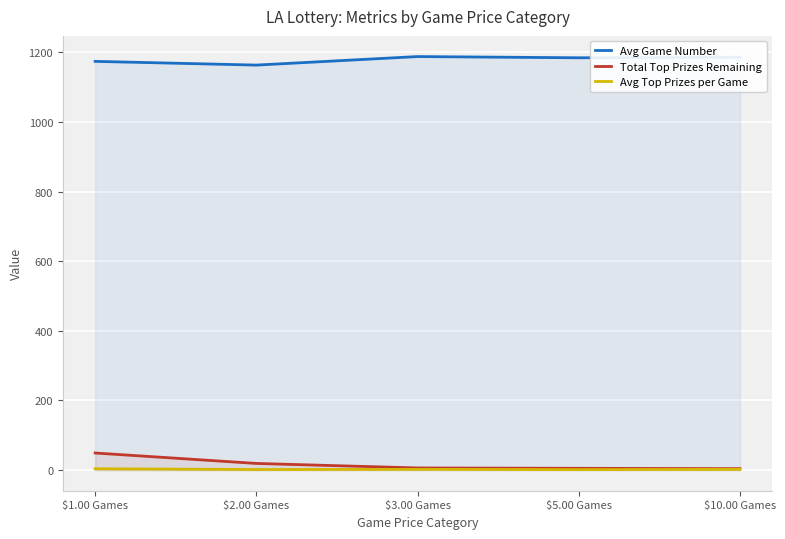

Which label corresponds to the smallest value in the chart?

$5.00 Games